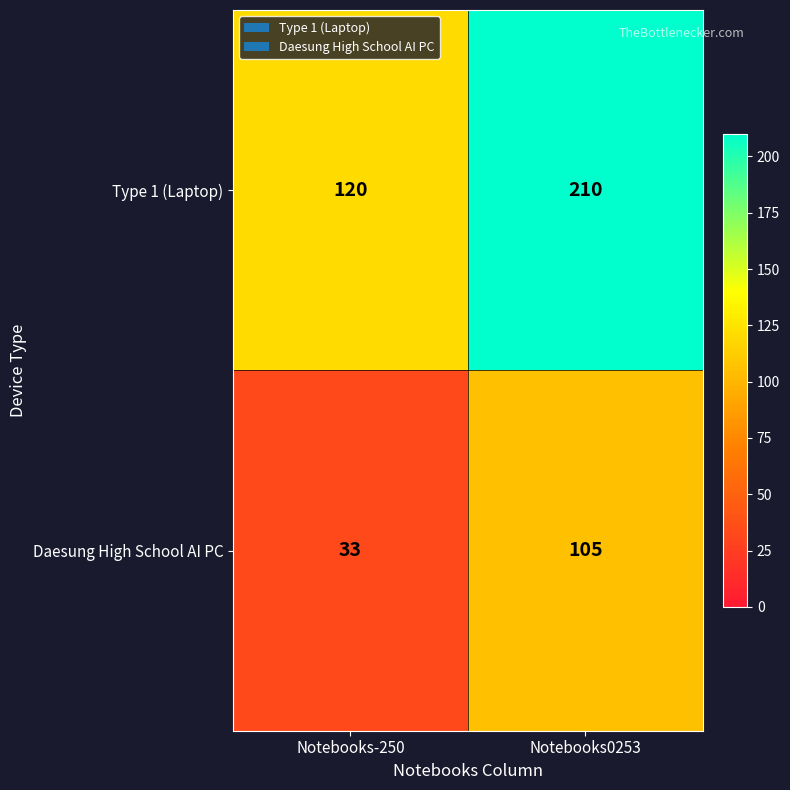

Reading left to right, list all the values displayed in this chart.

Type 1 (Laptop): Notebooks-250=120	Notebooks0253=210
Daesung High School AI PC: Notebooks-250=33	Notebooks0253=105